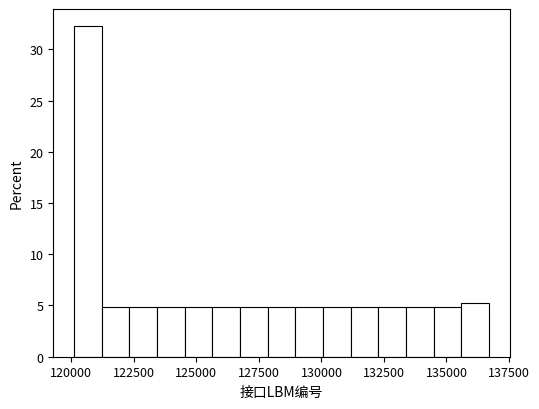

Around what value on the x-axis is the tallest bar? Give the approximate position of its centre, as read against the axis.

120500